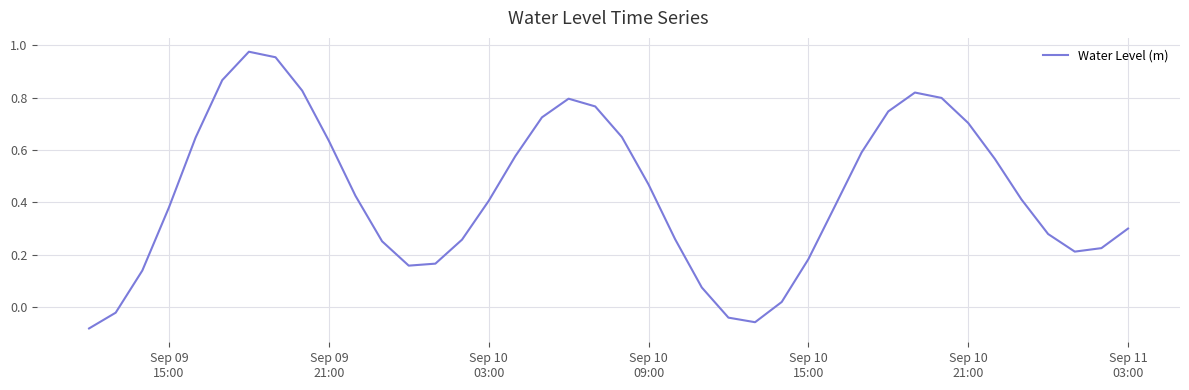

True or false: there are more than 1 points higher than both neighbors.

True